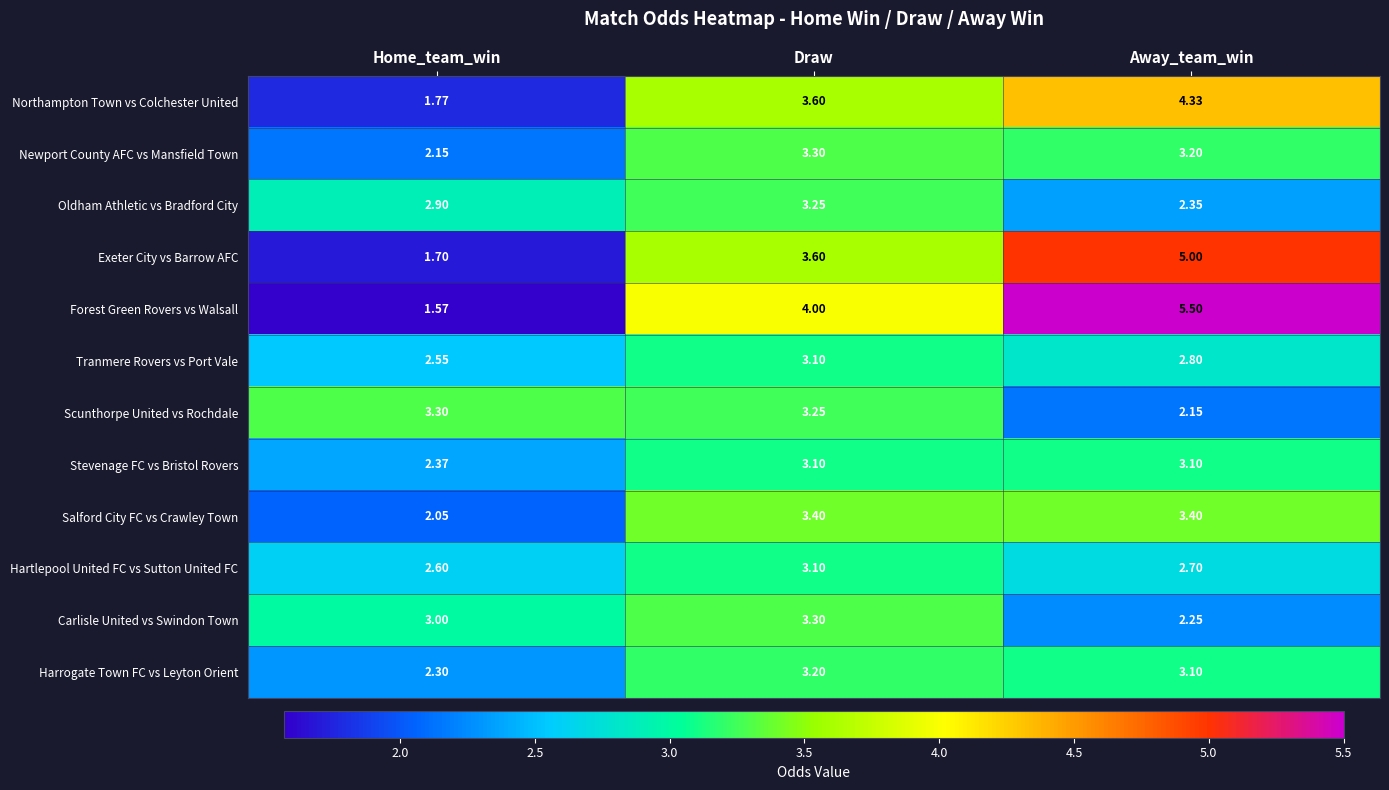

At how many categories does at least one series exceed 3?

3